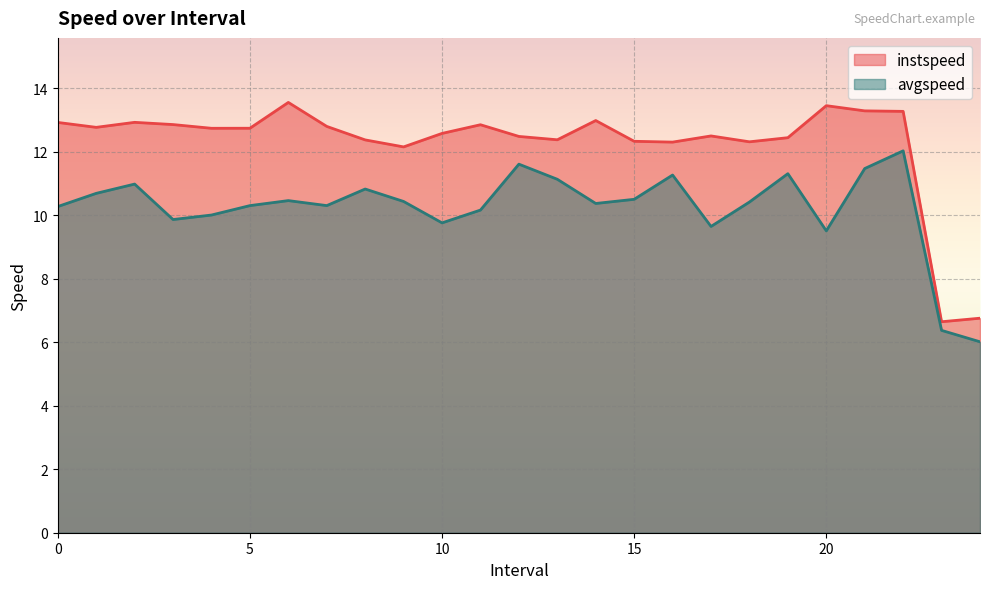

What is the value of the avgspeed point at the 22nd from the left?

11.5